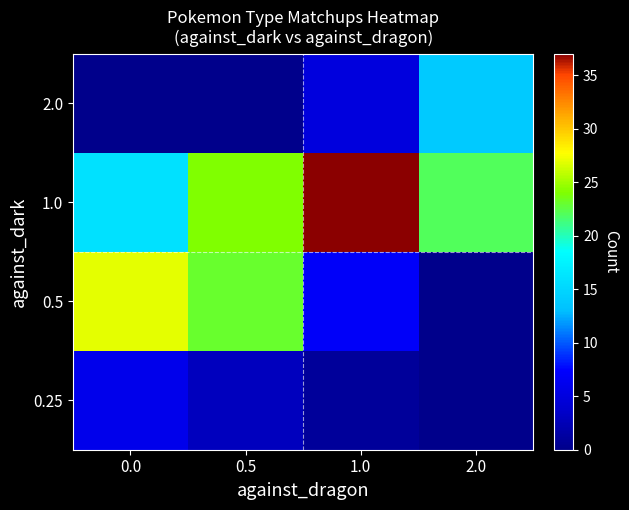

What is the spread (max minus min) of values at 2.0?

22